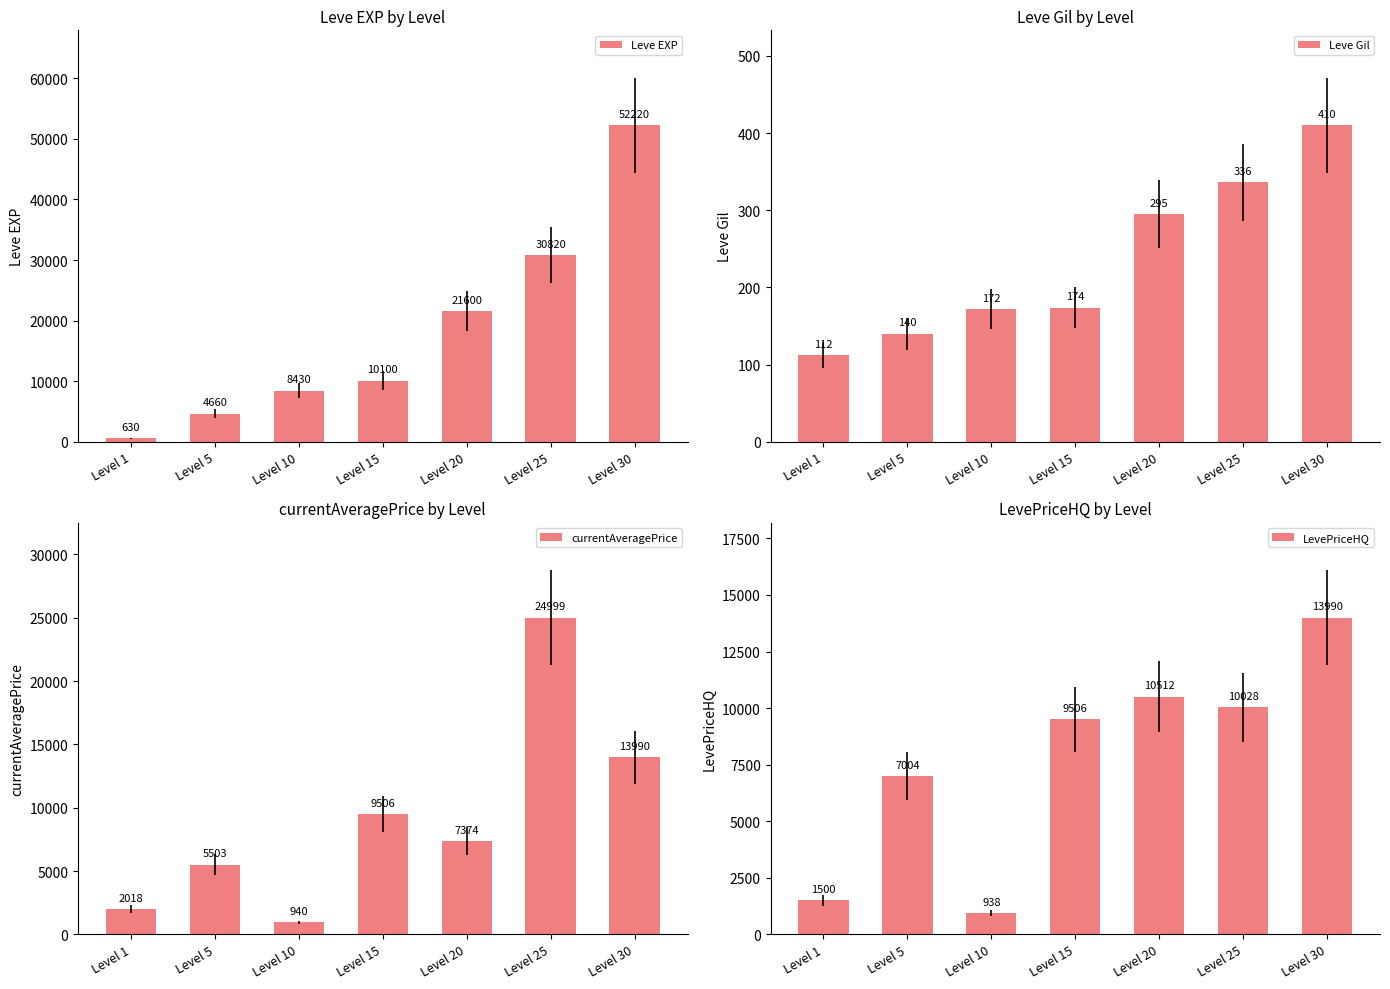

Read the Leve EXP value at Level 30.

52220